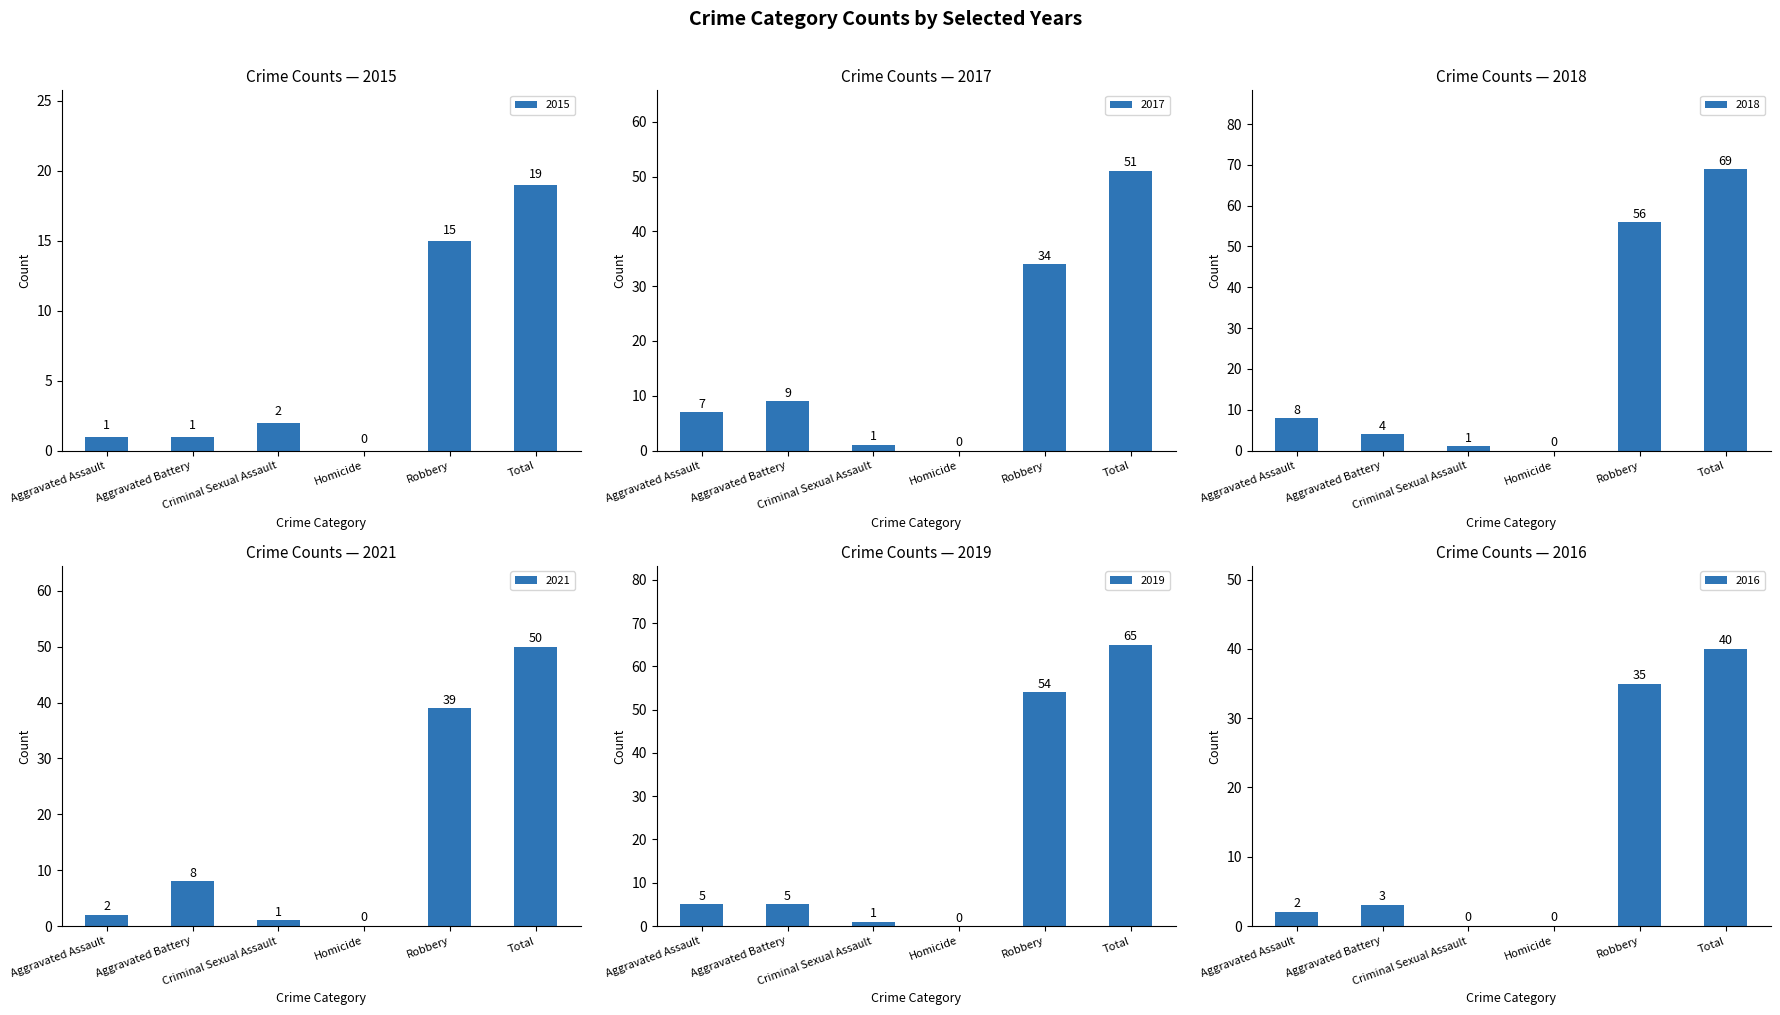

How many positive values does the 2018 series have?

5